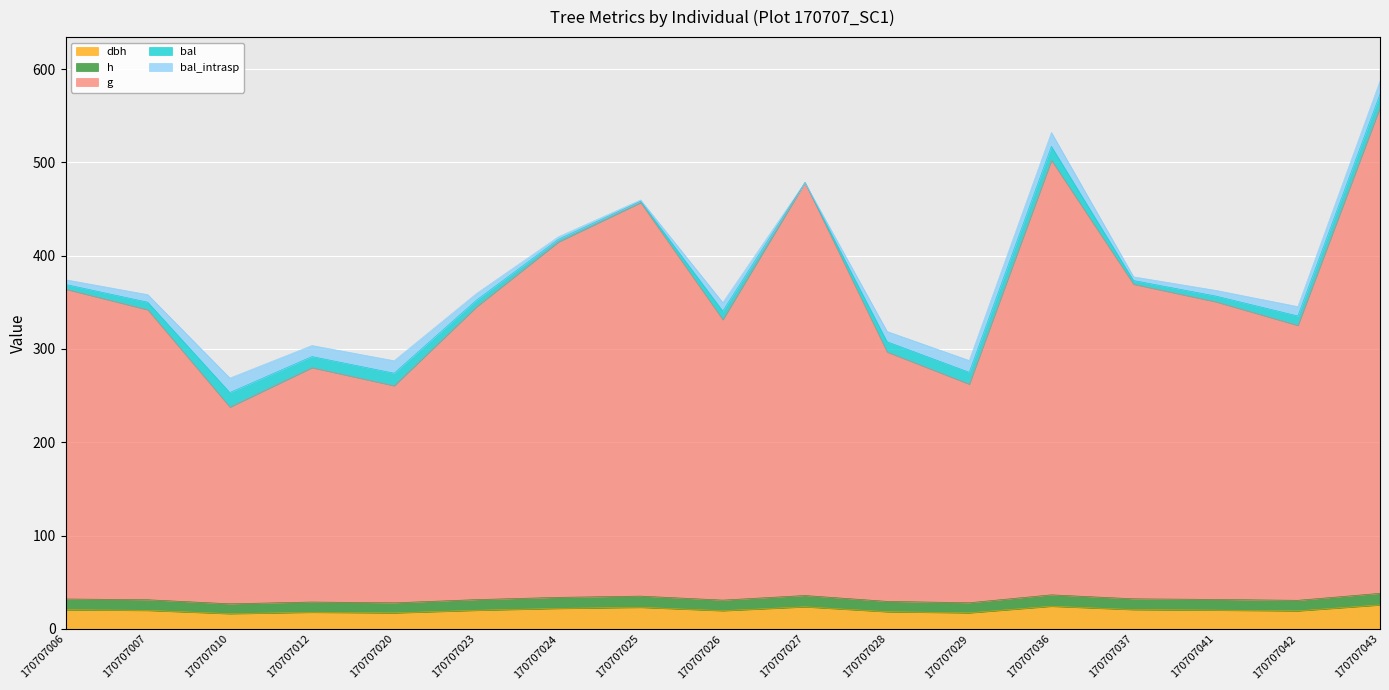

The dbh series shows 30.2 at 170707025. True or false?

False